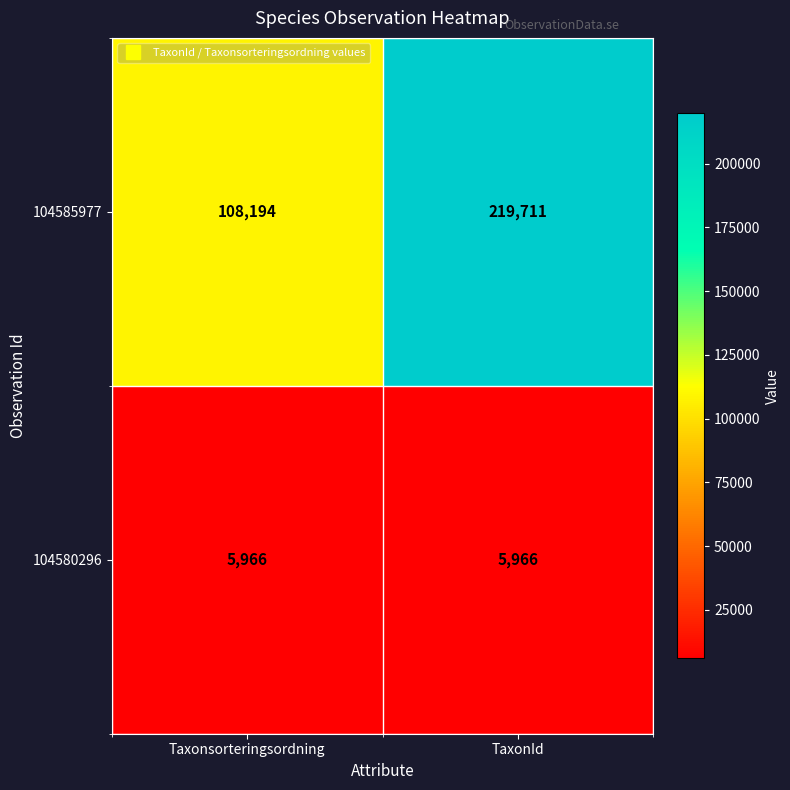

Which series has the largest range (max minus min)?

104585977